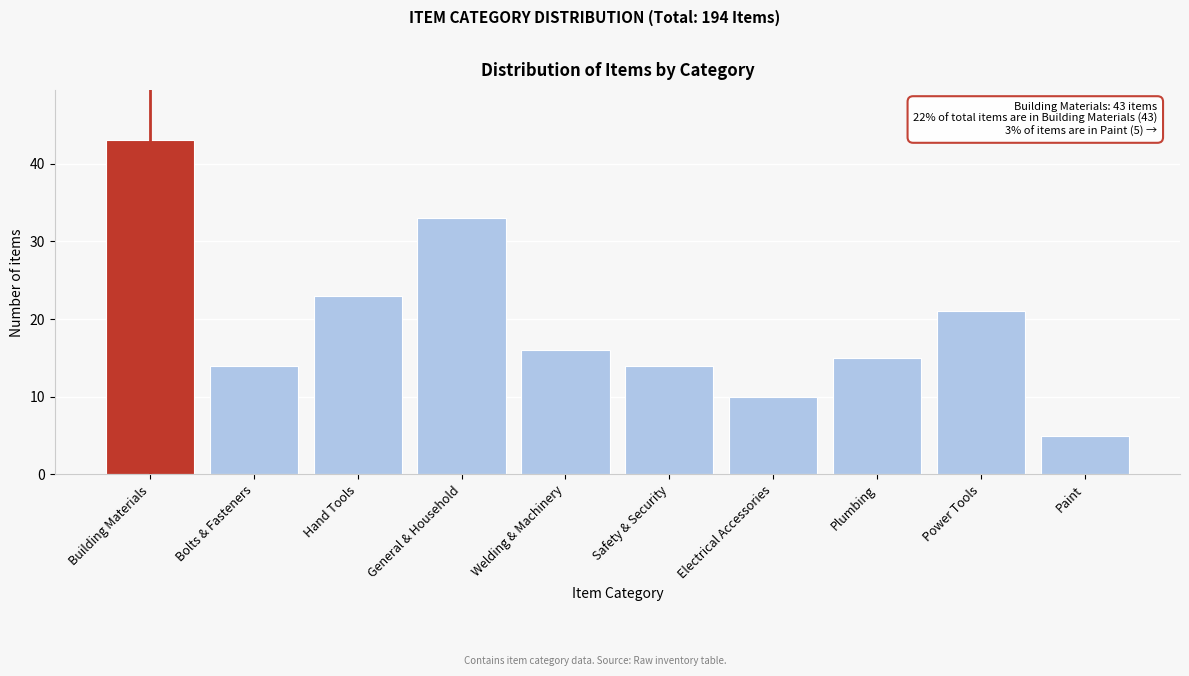

Reading left to right, extract all data points from this chart.

Building Materials=43	Bolts & Fasteners=14	Hand Tools=23	General & Household=33	Welding & Machinery=16	Safety & Security=14	Electrical Accessories=10	Plumbing=15	Power Tools=21	Paint=5